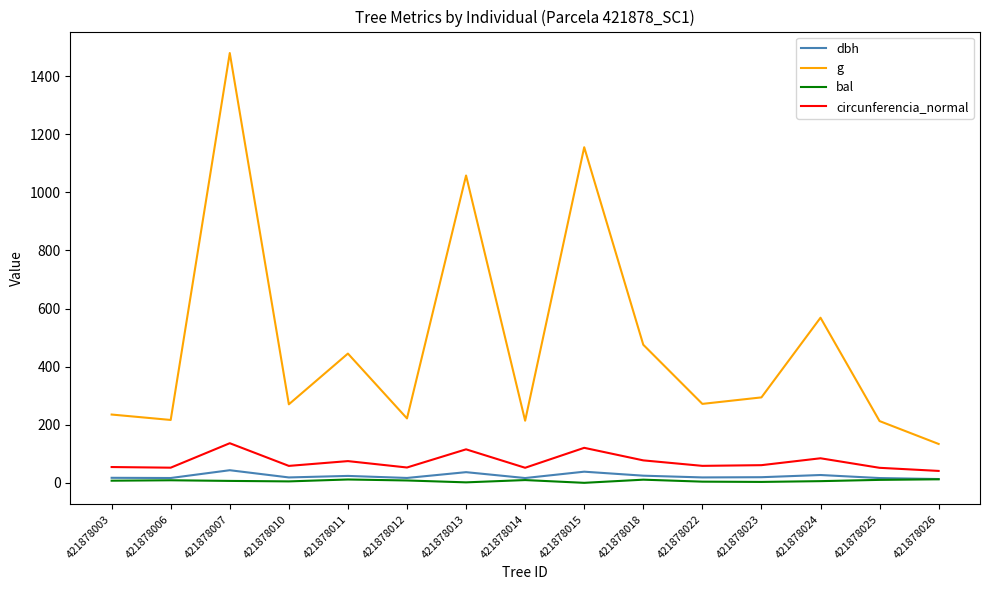

True or false: g and dbh cross at least once.

False